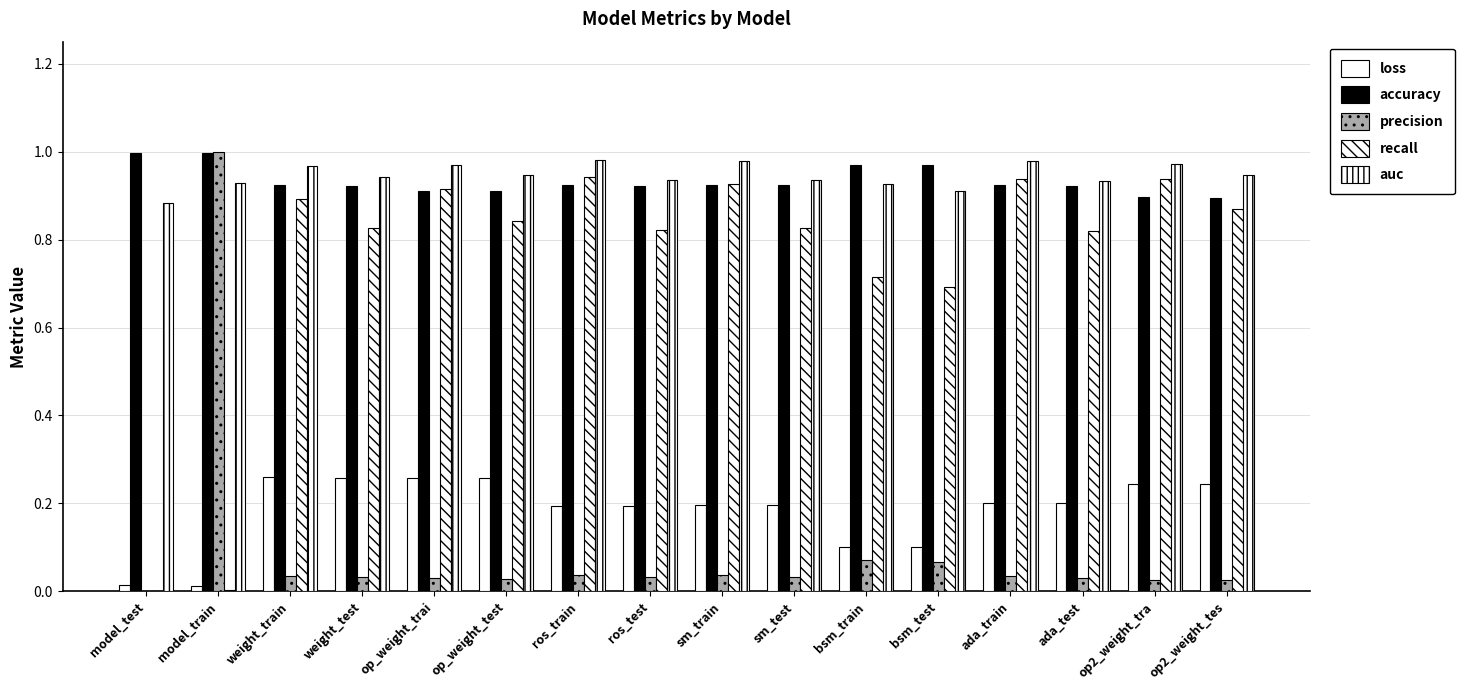

Reading right to left, transcribe all the data shown in this chart.

loss: op2_weight_tes=0.2	op2_weight_tra=0.2	ada_test=0.2	ada_train=0.2	bsm_test=0.1	bsm_train=0.1	sm_test=0.2	sm_train=0.2	ros_test=0.2	ros_train=0.2	op_weight_test=0.3	op_weight_trai=0.3	weight_test=0.3	weight_train=0.3	model_train=0.0	model_test=0.0
accuracy: op2_weight_tes=0.9	op2_weight_tra=0.9	ada_test=0.9	ada_train=0.9	bsm_test=1.0	bsm_train=1.0	sm_test=0.9	sm_train=0.9	ros_test=0.9	ros_train=0.9	op_weight_test=0.9	op_weight_trai=0.9	weight_test=0.9	weight_train=0.9	model_train=1.0	model_test=1.0
precision: op2_weight_tes=0.0	op2_weight_tra=0.0	ada_test=0.0	ada_train=0.0	bsm_test=0.1	bsm_train=0.1	sm_test=0.0	sm_train=0.0	ros_test=0.0	ros_train=0.0	op_weight_test=0.0	op_weight_trai=0.0	weight_test=0.0	weight_train=0.0	model_train=1.0	model_test=0.0
recall: op2_weight_tes=0.9	op2_weight_tra=0.9	ada_test=0.8	ada_train=0.9	bsm_test=0.7	bsm_train=0.7	sm_test=0.8	sm_train=0.9	ros_test=0.8	ros_train=0.9	op_weight_test=0.8	op_weight_trai=0.9	weight_test=0.8	weight_train=0.9	model_train=0.0	model_test=0.0
auc: op2_weight_tes=0.9	op2_weight_tra=1.0	ada_test=0.9	ada_train=1.0	bsm_test=0.9	bsm_train=0.9	sm_test=0.9	sm_train=1.0	ros_test=0.9	ros_train=1.0	op_weight_test=0.9	op_weight_trai=1.0	weight_test=0.9	weight_train=1.0	model_train=0.9	model_test=0.9